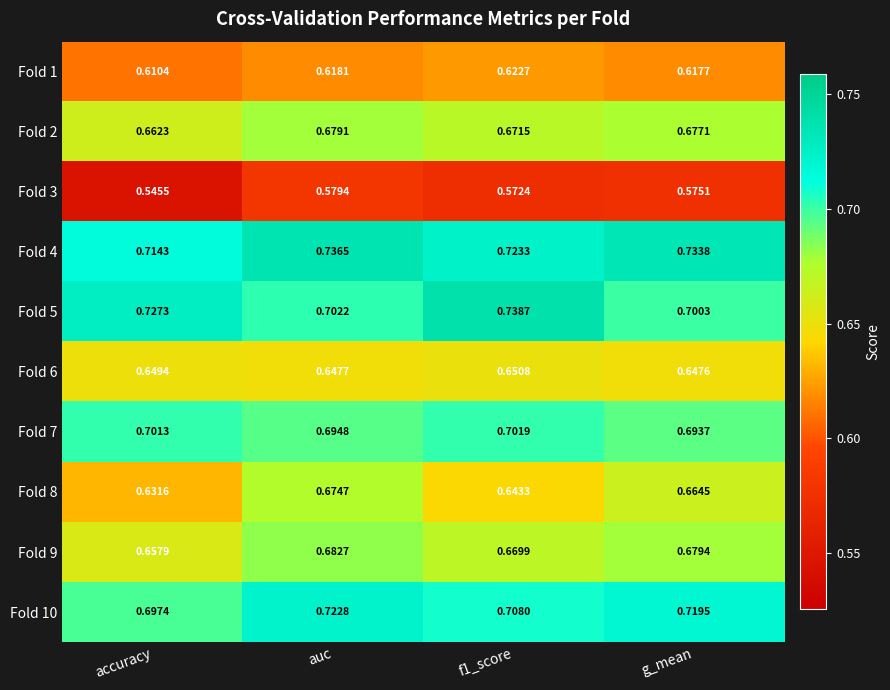

Which series changed the most between accuracy and f1_score?

Fold 3